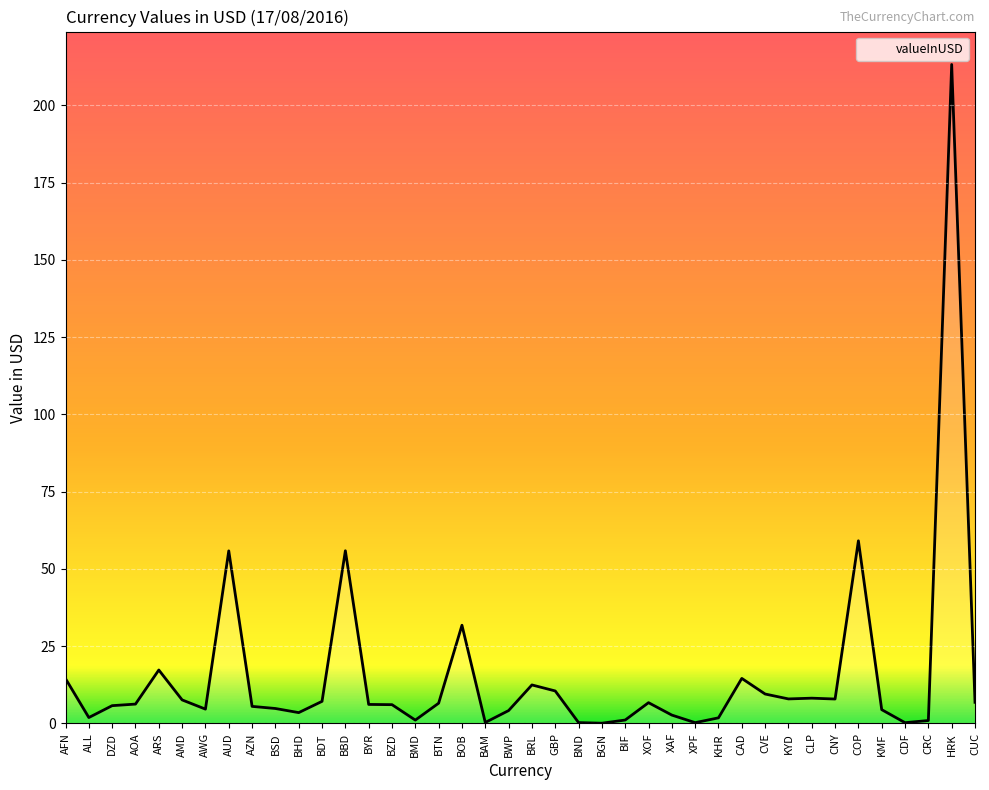

Which has a higher value, AFN or AWG?

AFN